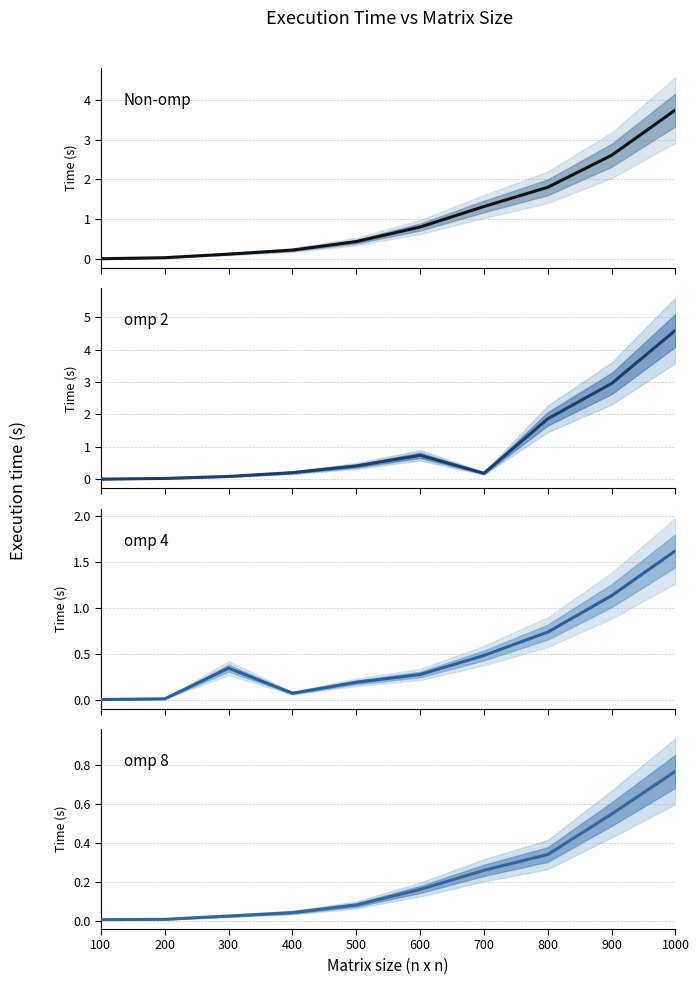

How many intersections are there between omp 2 and Non-omp?

2